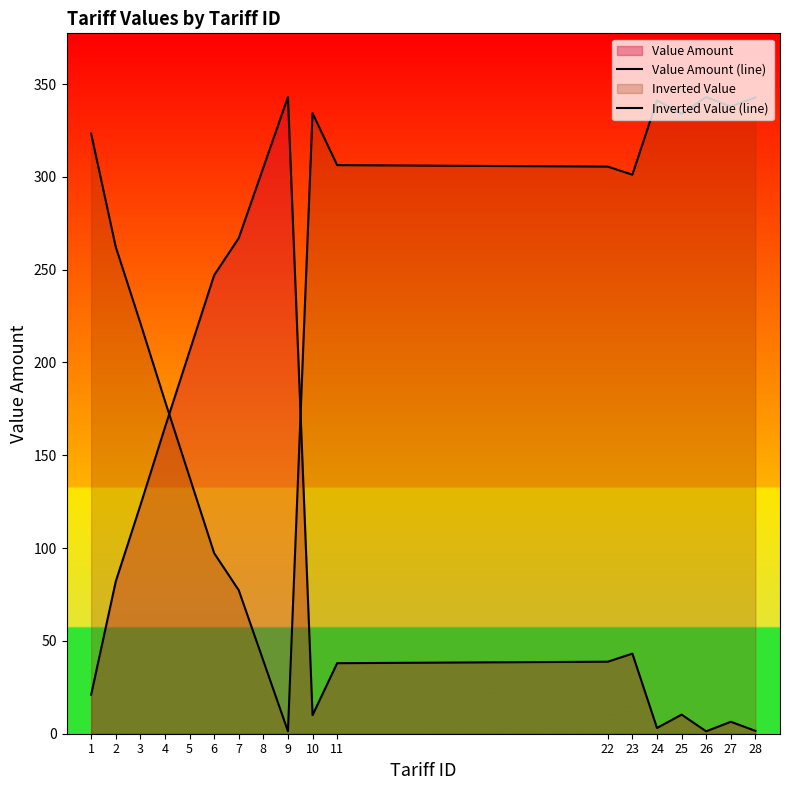

True or false: Value Amount (line) has a value of 69.0 at 23.

False